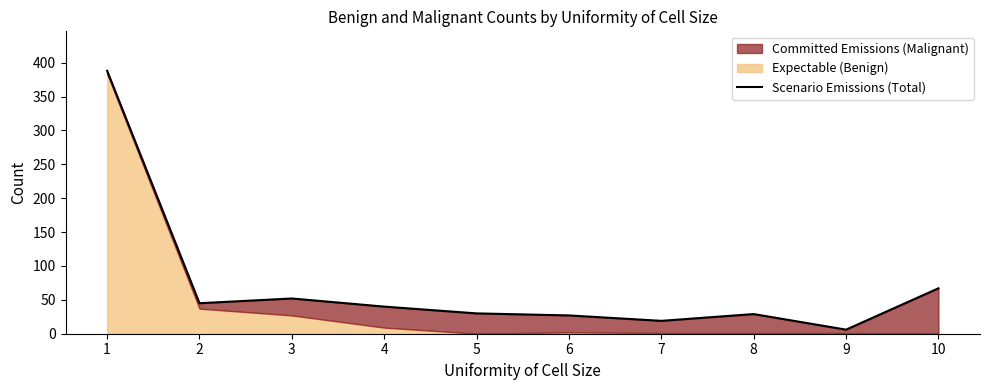

True or false: there are more than 2 points higher than both neighbors.

False